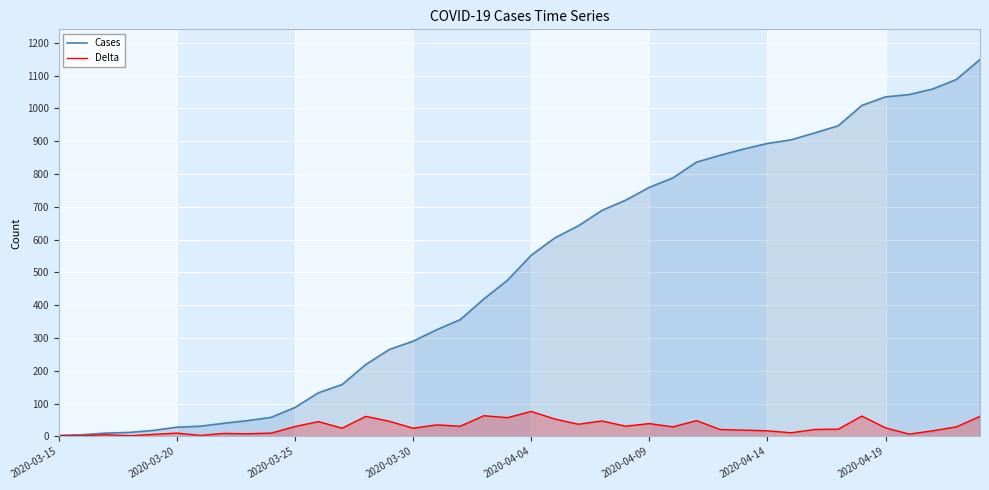

Which series has the largest total across all categories?

Cases